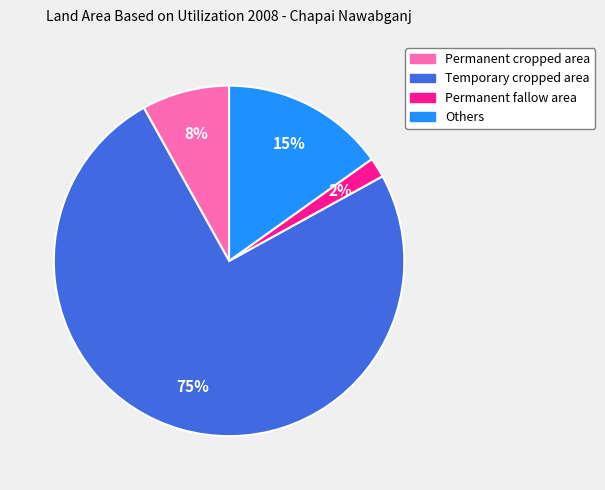

Is there a majority slice in this chart?

Yes